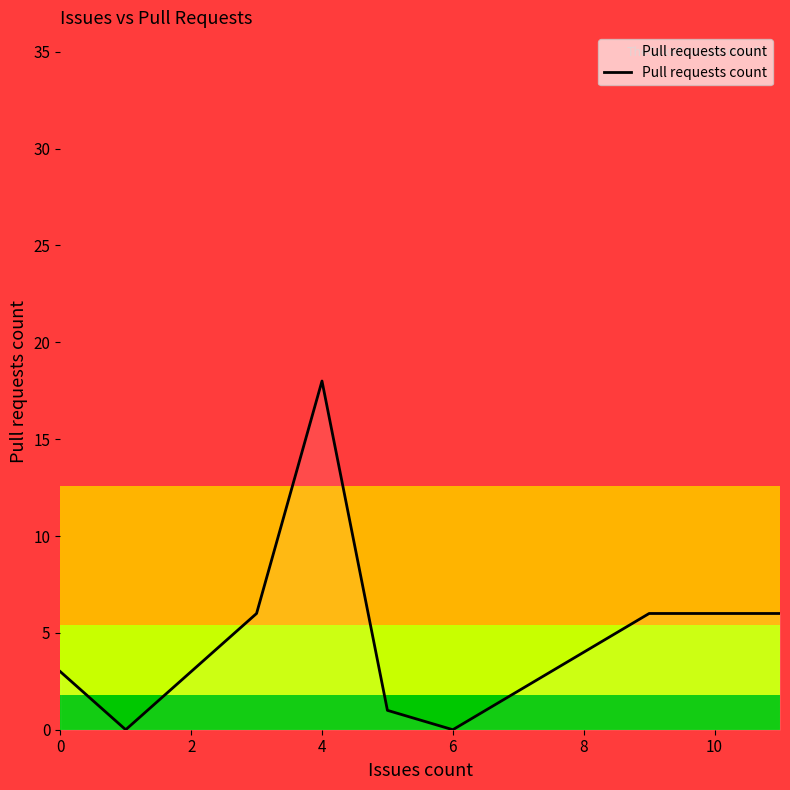

What is the greatest value displayed?

18